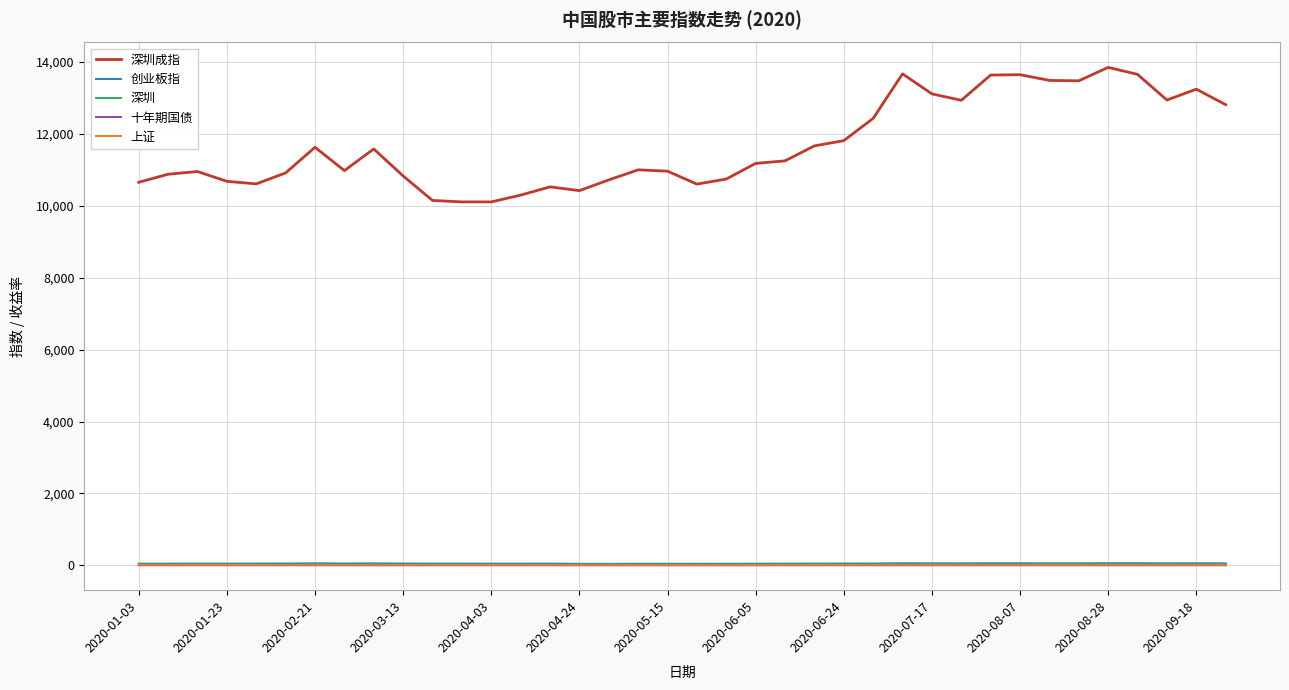

True or false: 深圳 and 上证 cross at least once.

False